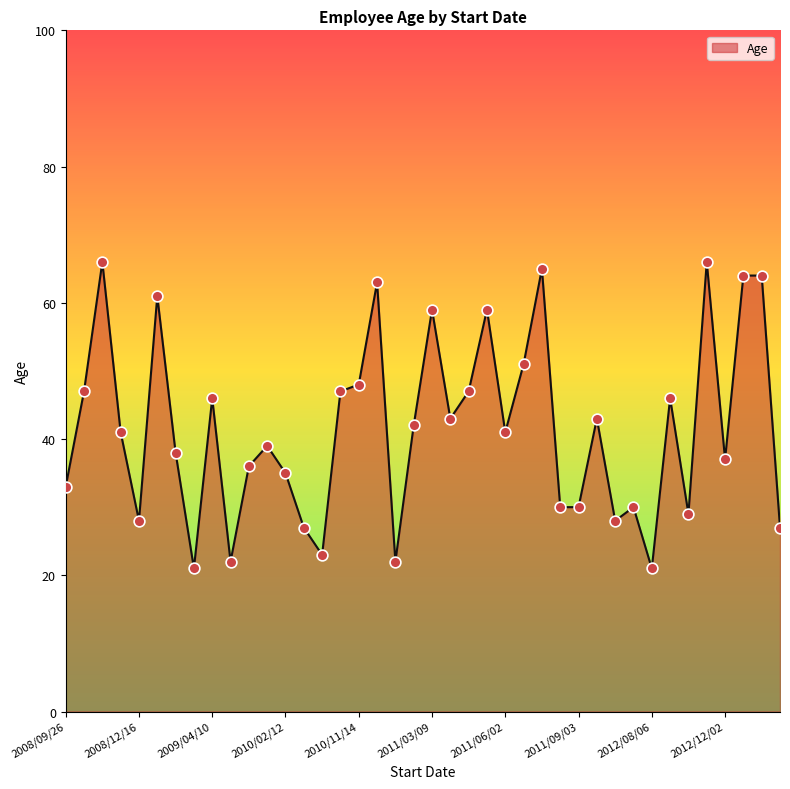

What is the smallest value displayed?

21